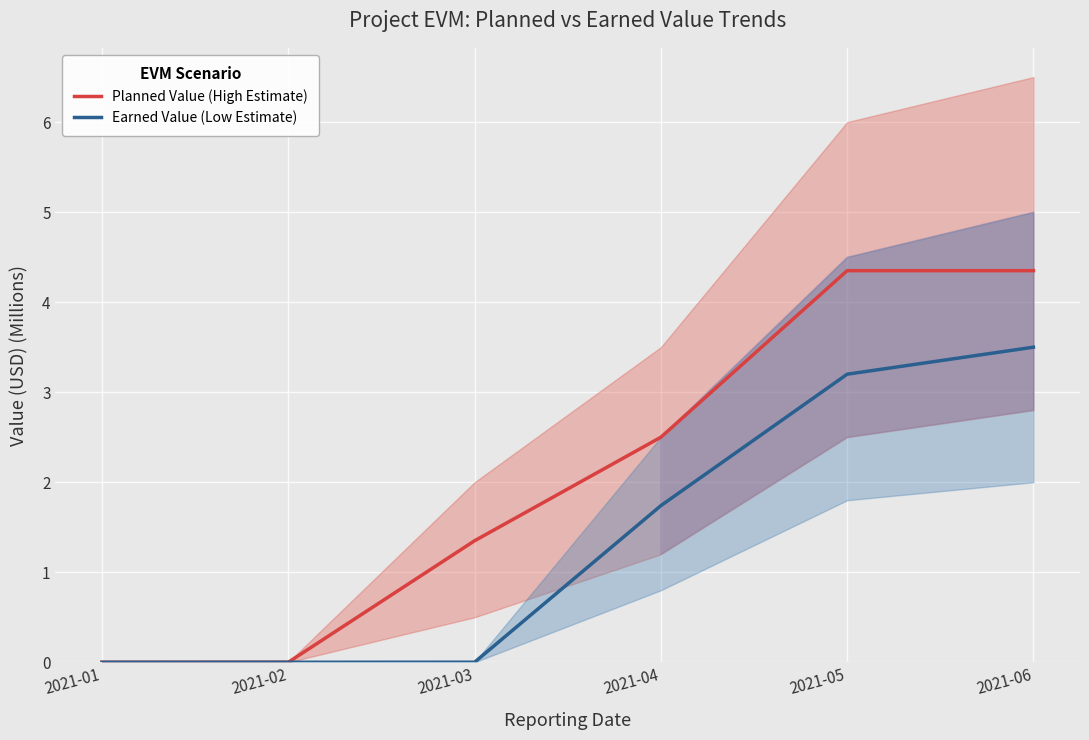

Is the value of Planned Value (High Estimate) at 2021-04 greater than the value of Earned Value (Low Estimate) at 2021-05?

No